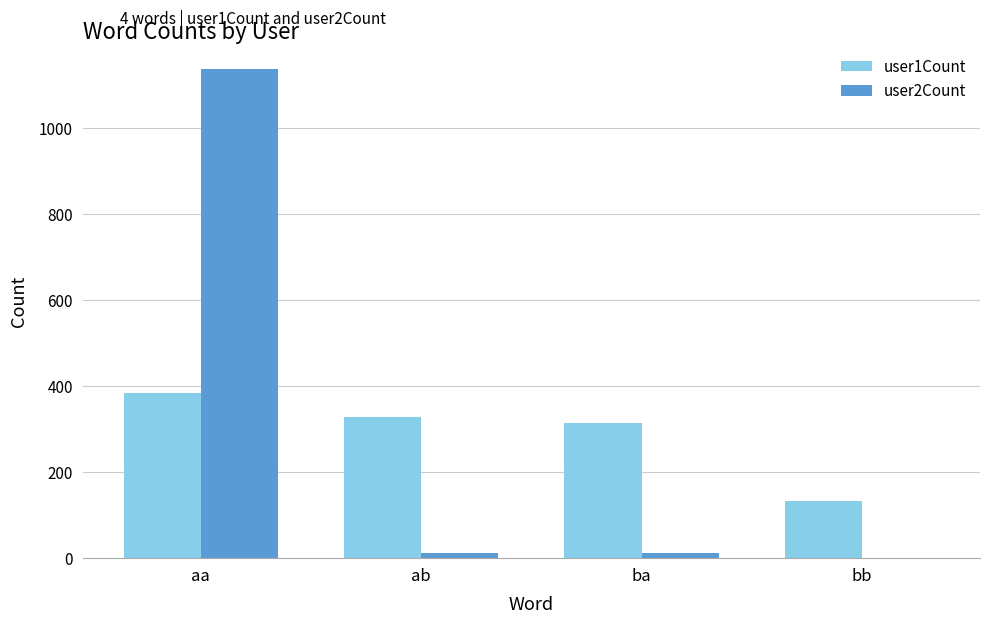

Is it true that user1Count equals 385 at aa?

True